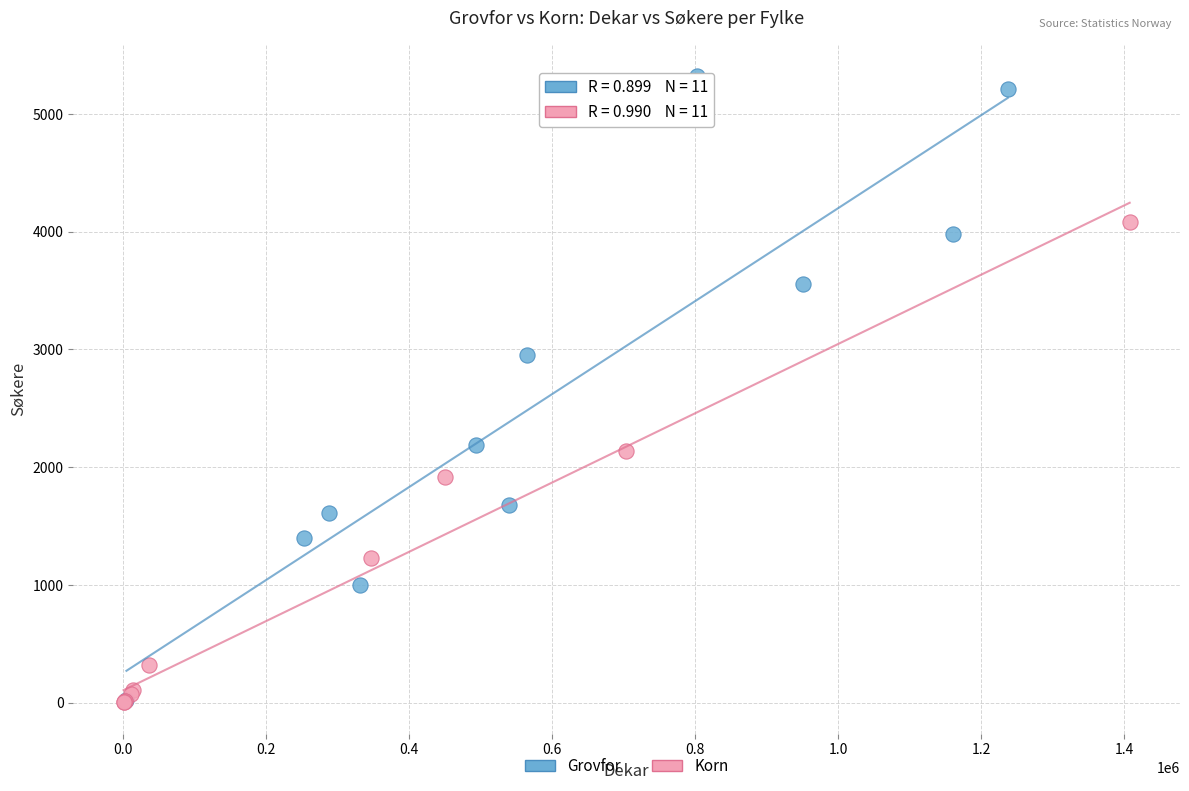

Which series reaches the maximum Y coordinate?

Grovfor